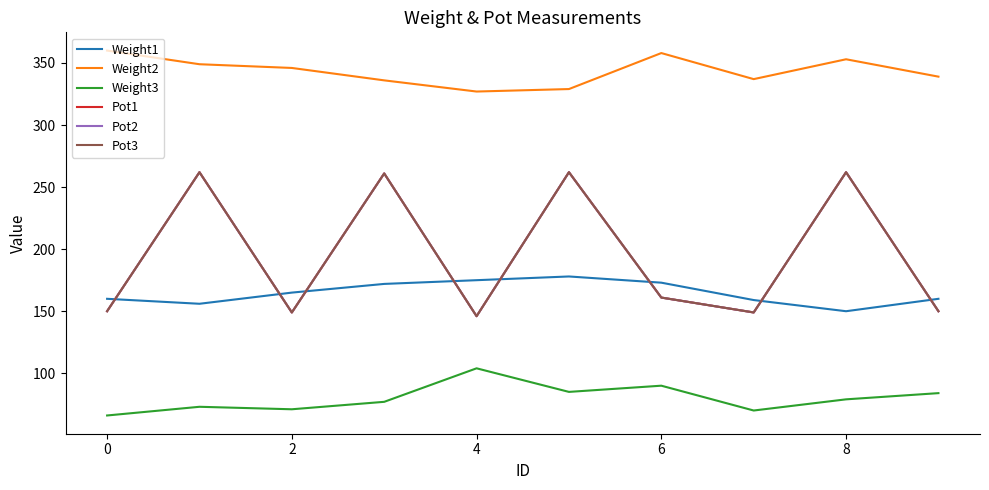

Reading left to right, extract all data points from this chart.

Weight1: 160	156	165	172	175	178	173	159	150	160
Weight2: 360	349	346	336	327	329	358	337	353	339
Weight3: 66	73	71	77	104	85	90	70	79	84
Pot1: 150	262	149	261	146	262	161	149	262	150
Pot2: 150	262	149	261	146	262	161	149	262	150
Pot3: 150	262	149	261	146	262	161	149	262	150